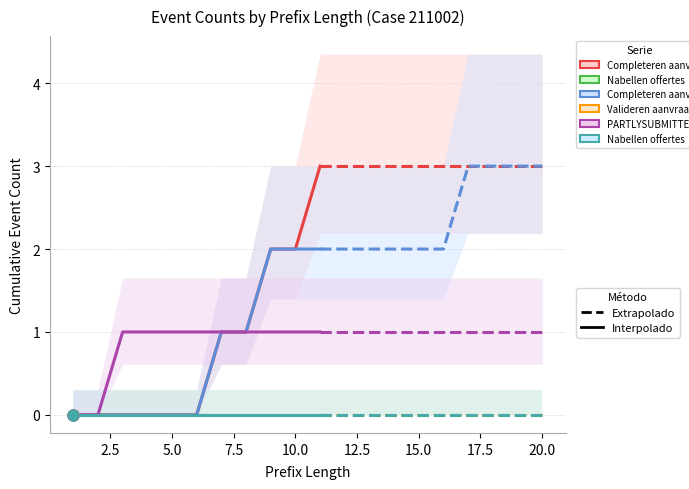

Which series has the largest total across all categories?

W_Completeren aanvraag-START